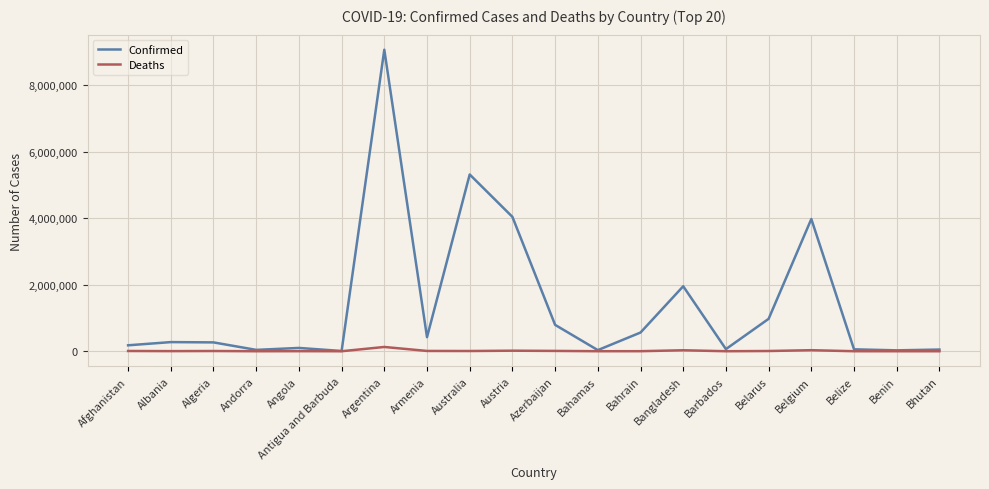

List the series in order of their overall mean, highest first.

Confirmed, Deaths